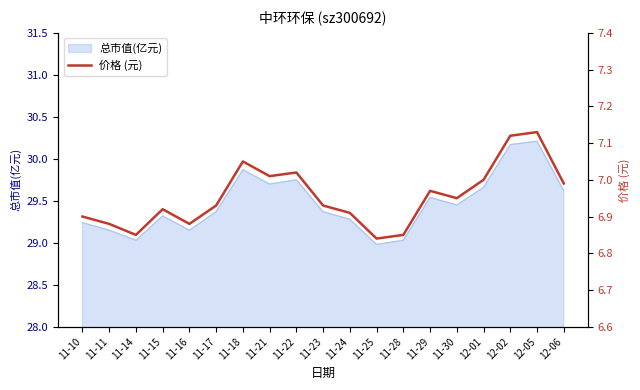

True or false: the data shows 2.0 at 11-11.

False